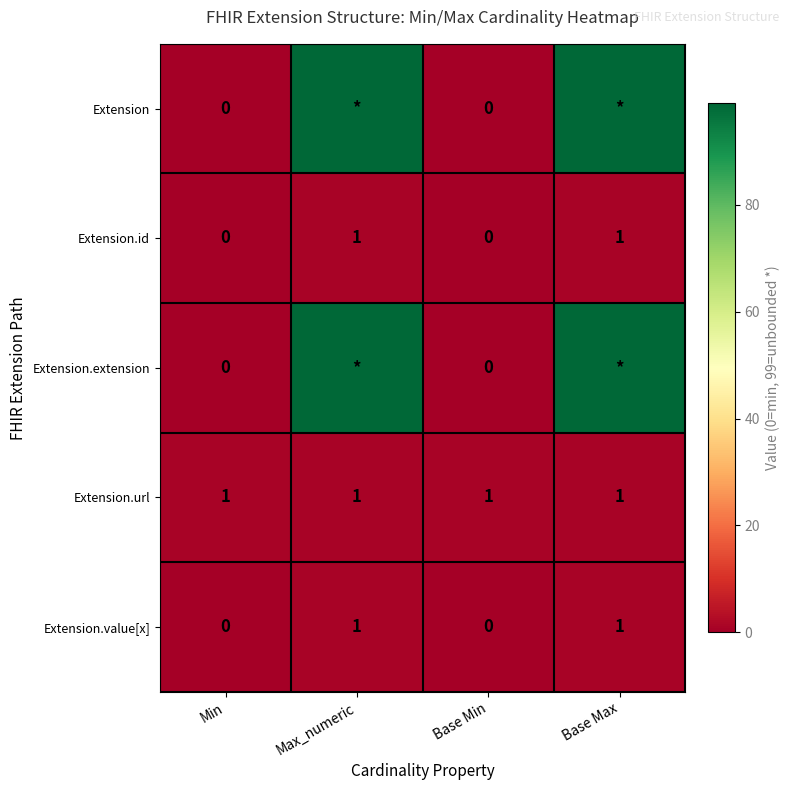

What is the minimum value for Extension.url?

1